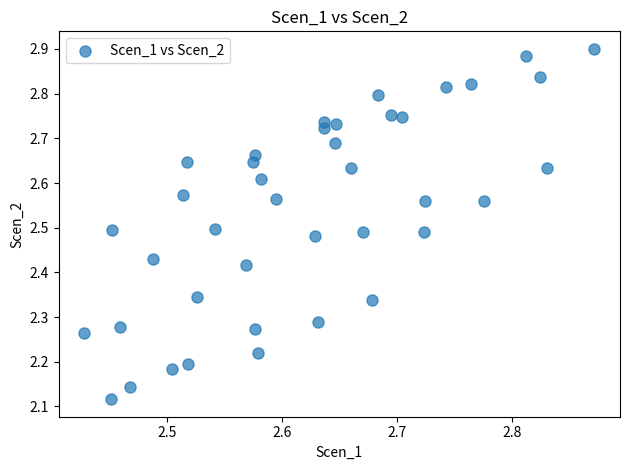

What is the range of X values (max minus min)?

0.4